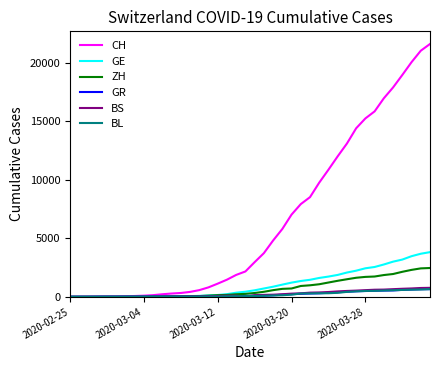

What is the maximum value for BS?

767